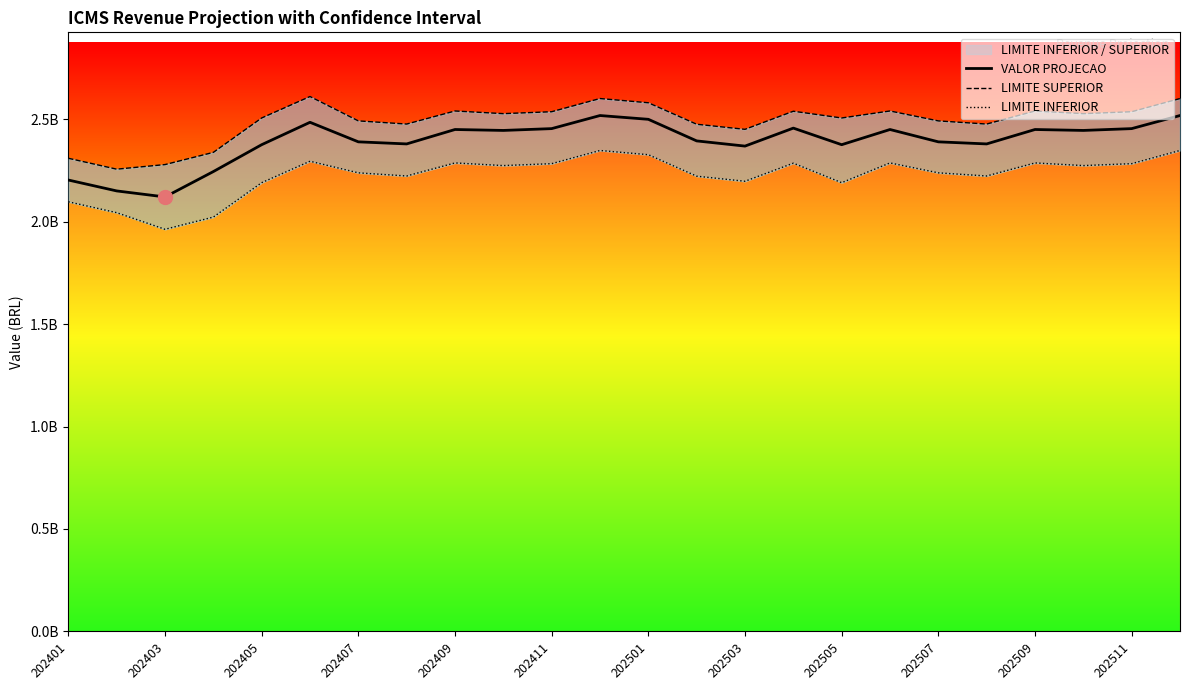

In LIMITE SUPERIOR, how many points are higher than both neighbors (excluding endpoints)?

6